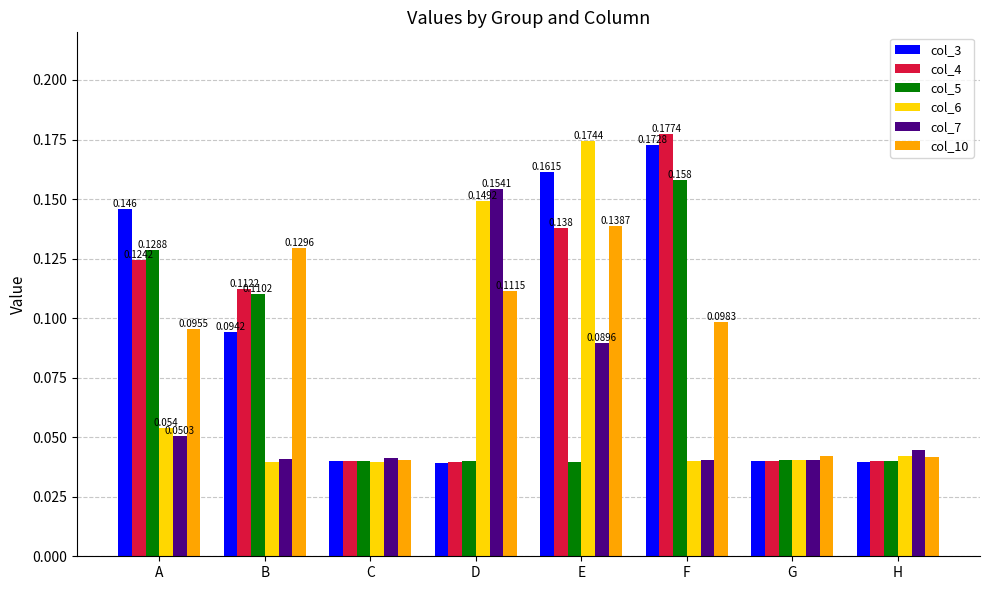

At which category is the sum across all series the highest?

E